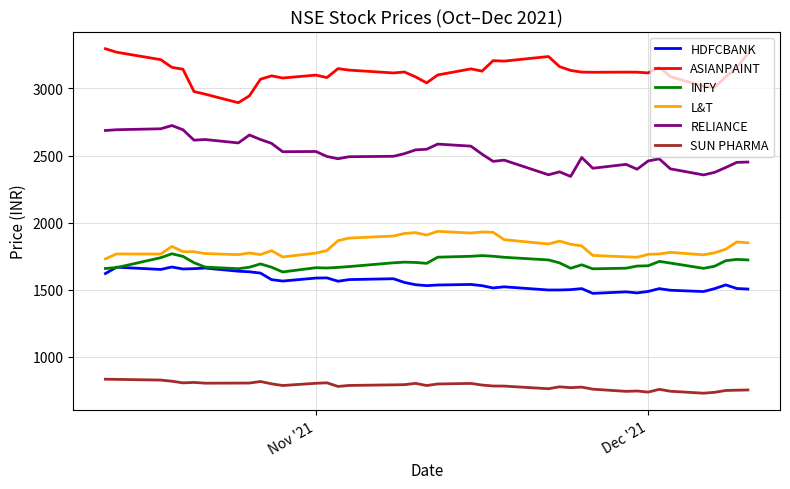

What is the minimum value shown in the chart?

729.0